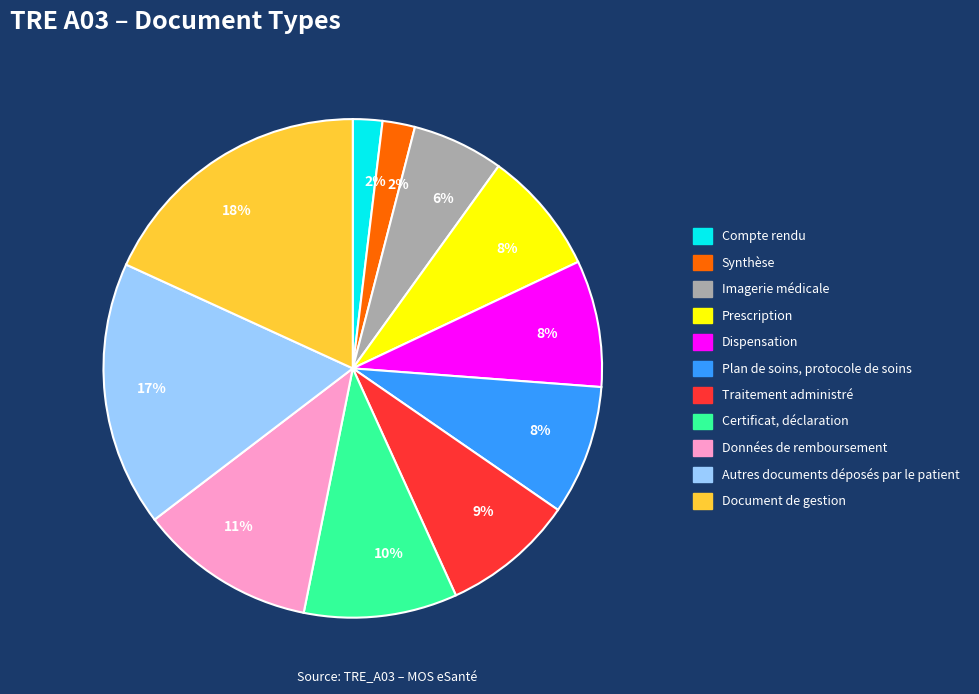

Does any single category account for the majority?

No